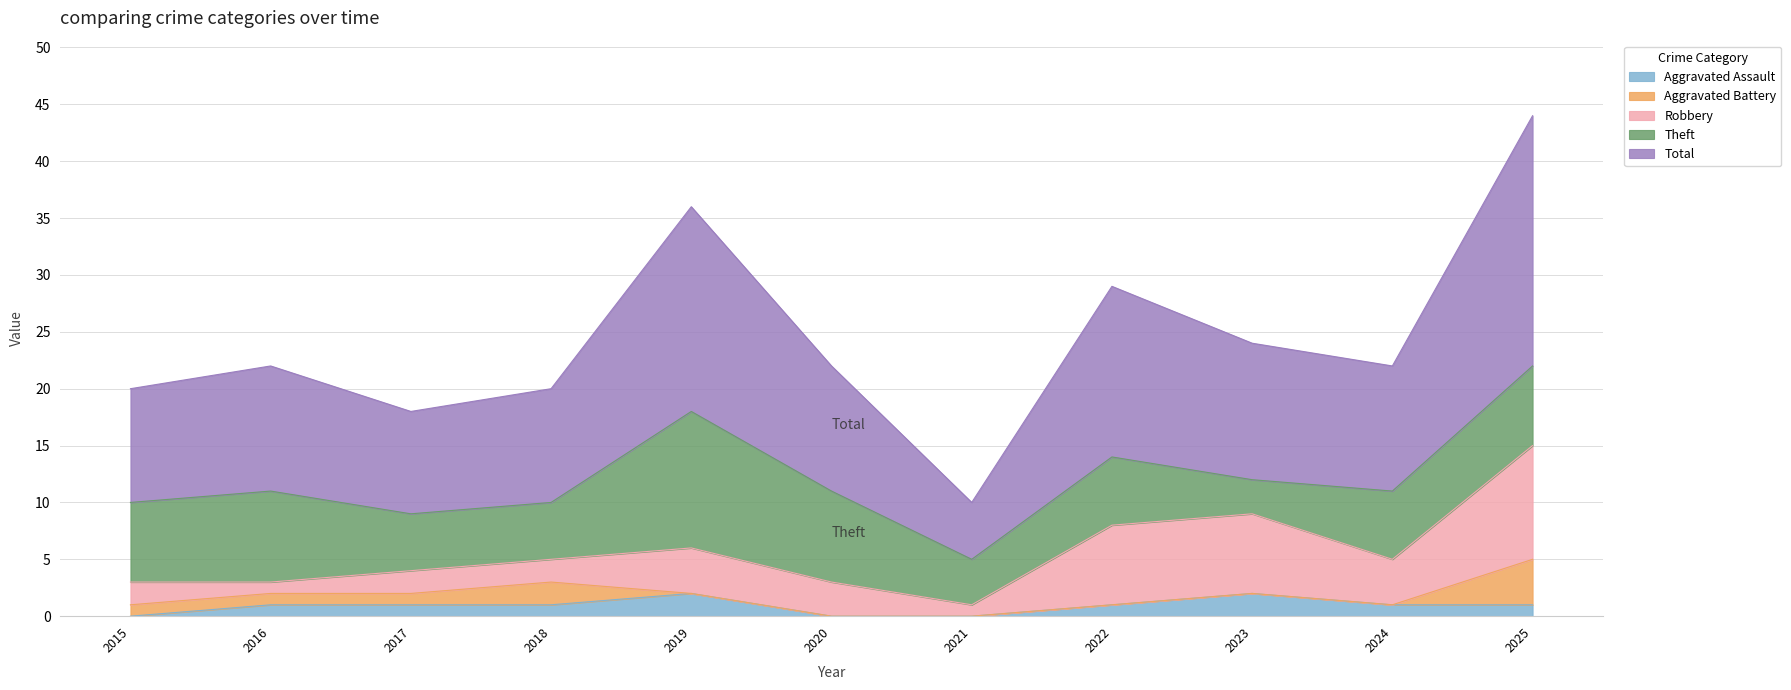

What is the average value of the Aggravated Assault series?

1